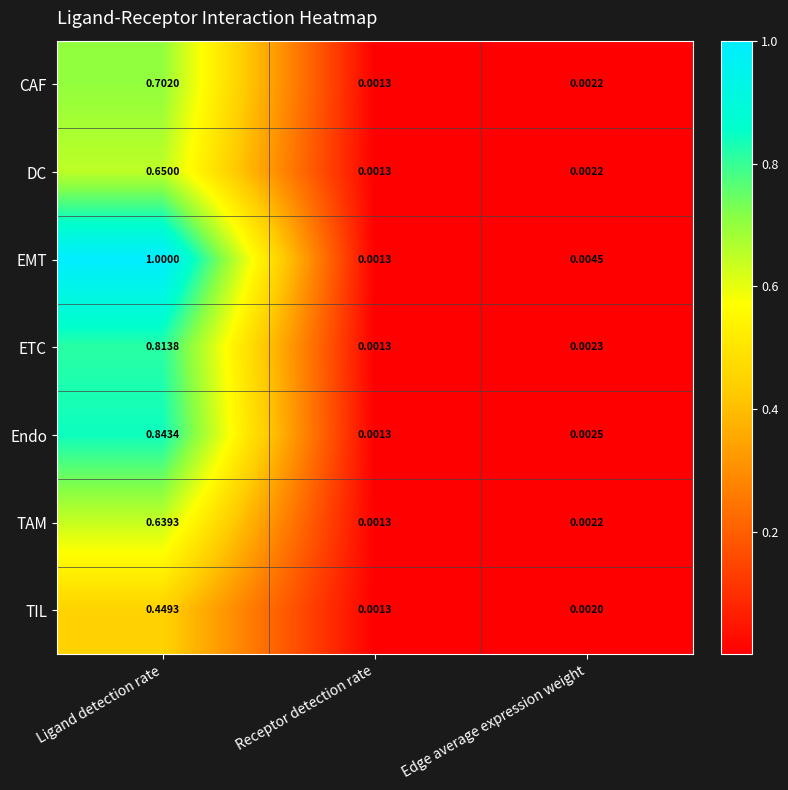

Which series changed the most between Ligand detection rate and Receptor detection rate?

EMT